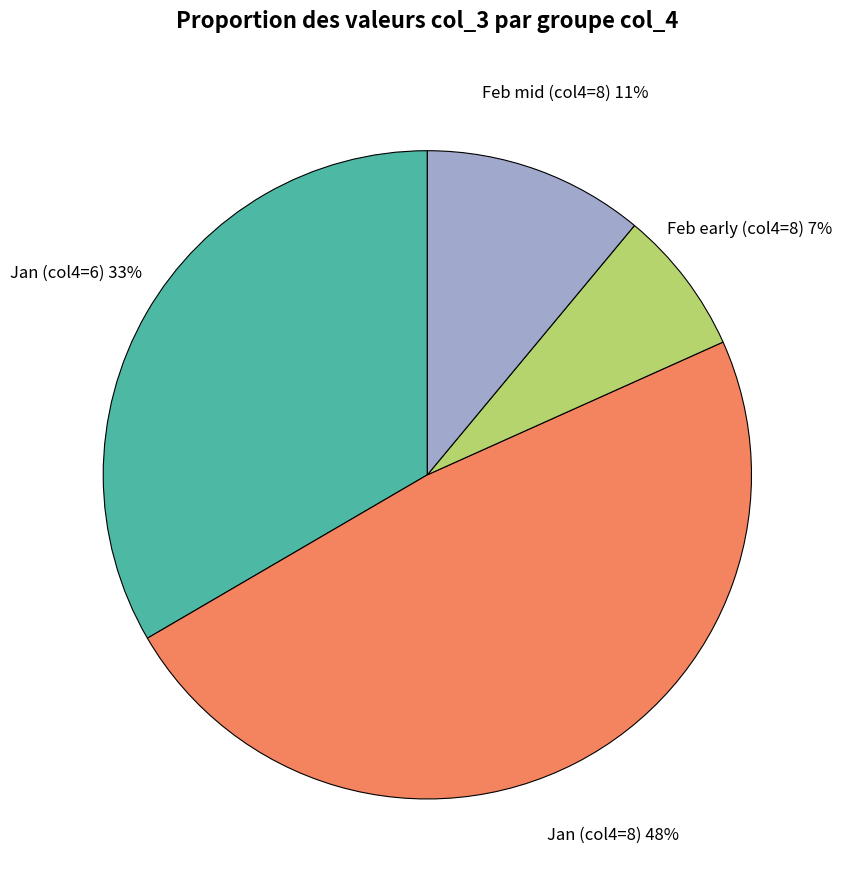

To the nearest percent, what is the difference between the largest and smallest slice percentages?

41%